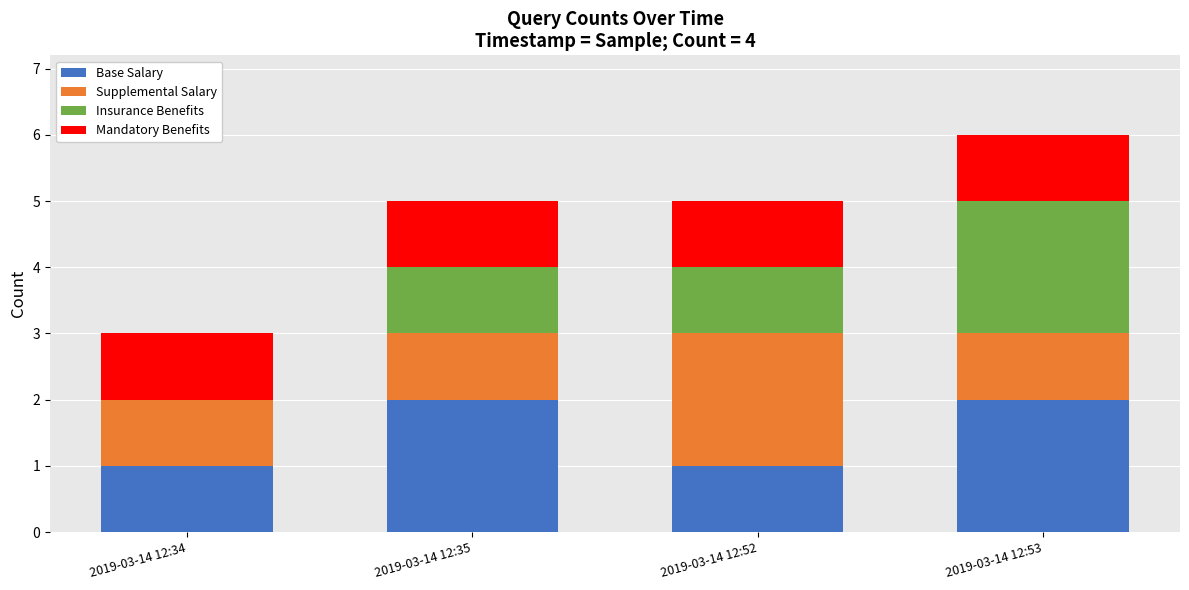

At which category is the sum across all series the highest?

2019-03-14 12:53